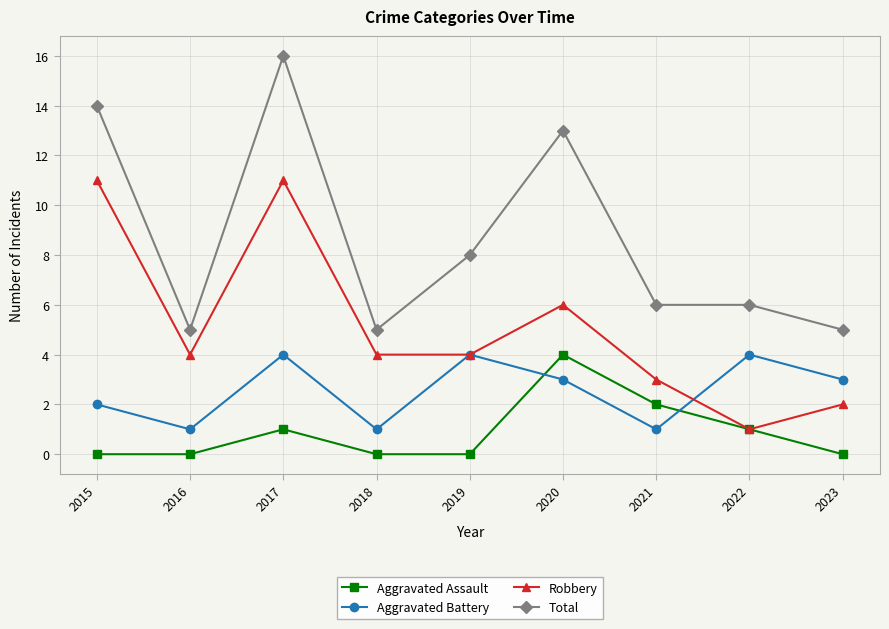

Reading left to right, transcribe all the data shown in this chart.

Aggravated Assault: 2015=0	2016=0	2017=1	2018=0	2019=0	2020=4	2021=2	2022=1	2023=0
Aggravated Battery: 2015=2	2016=1	2017=4	2018=1	2019=4	2020=3	2021=1	2022=4	2023=3
Robbery: 2015=11	2016=4	2017=11	2018=4	2019=4	2020=6	2021=3	2022=1	2023=2
Total: 2015=14	2016=5	2017=16	2018=5	2019=8	2020=13	2021=6	2022=6	2023=5